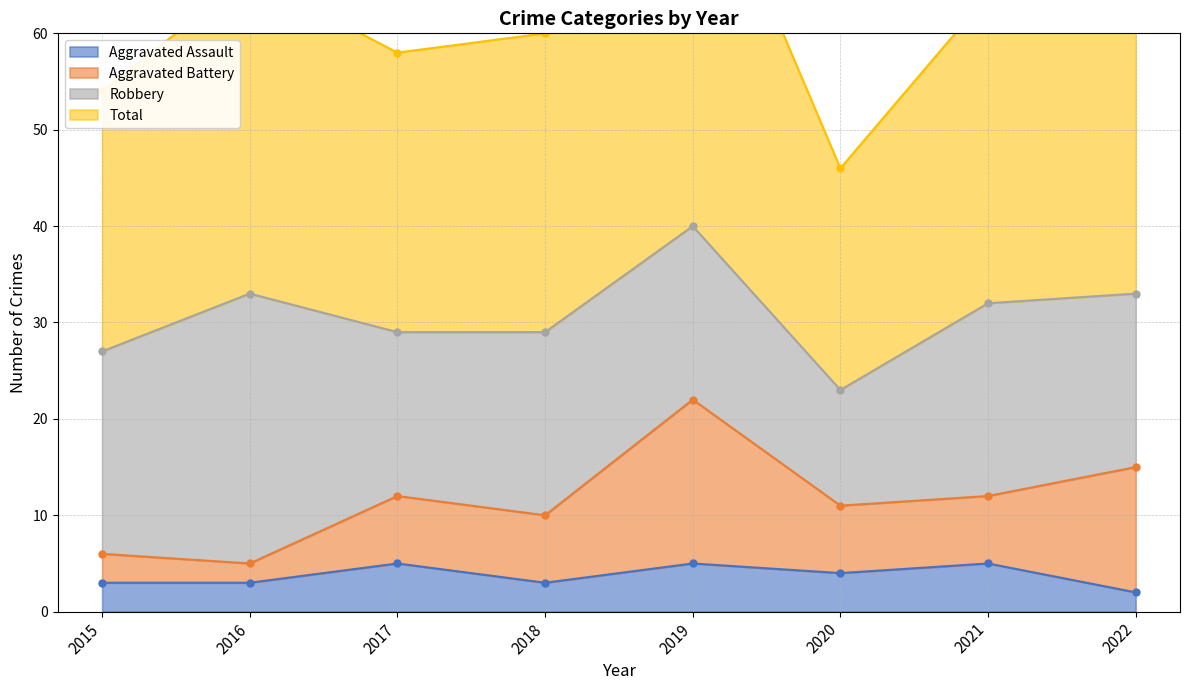

How many interior local peaks does the Aggravated Assault series have?

3